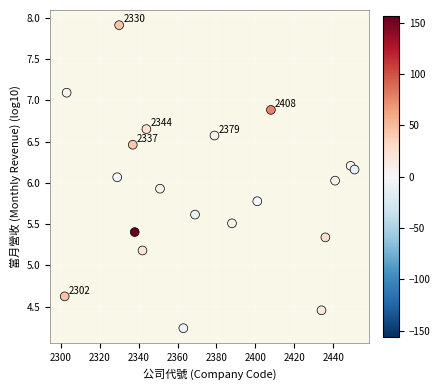

What is the range of X values (max minus min)?

149.0